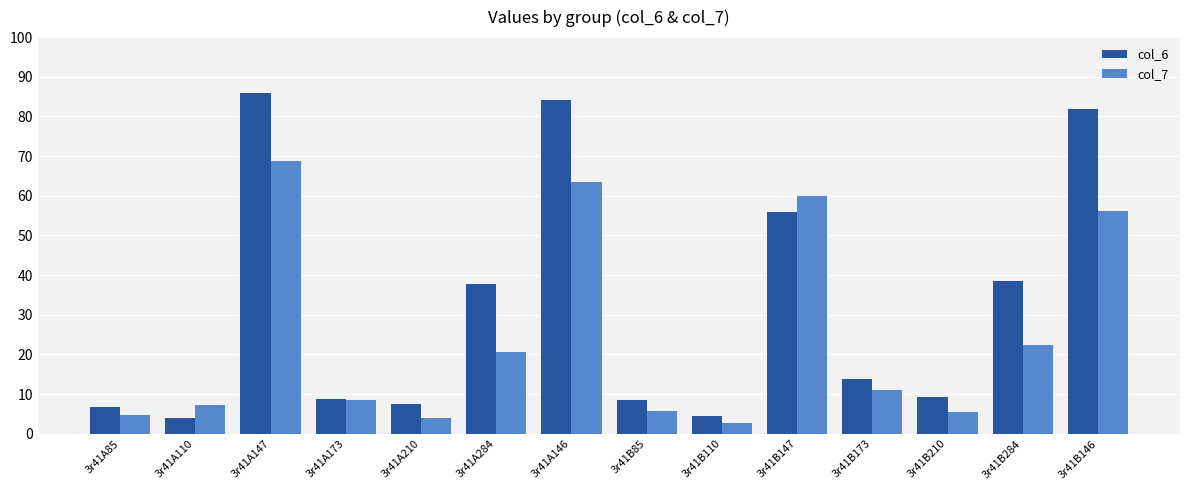

What is the difference between the maximum and minimum values in the col_6 series?

82.1